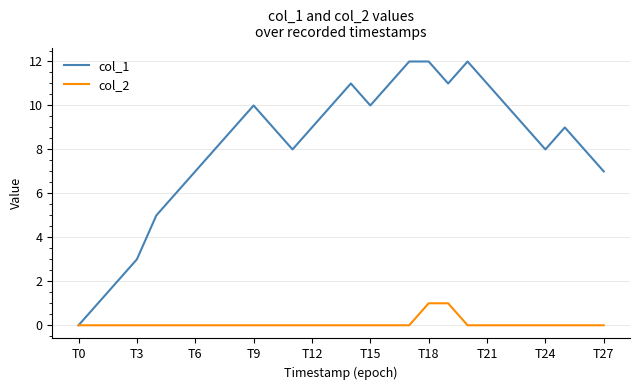

List the series in order of their overall mean, lowest first.

col_2, col_1